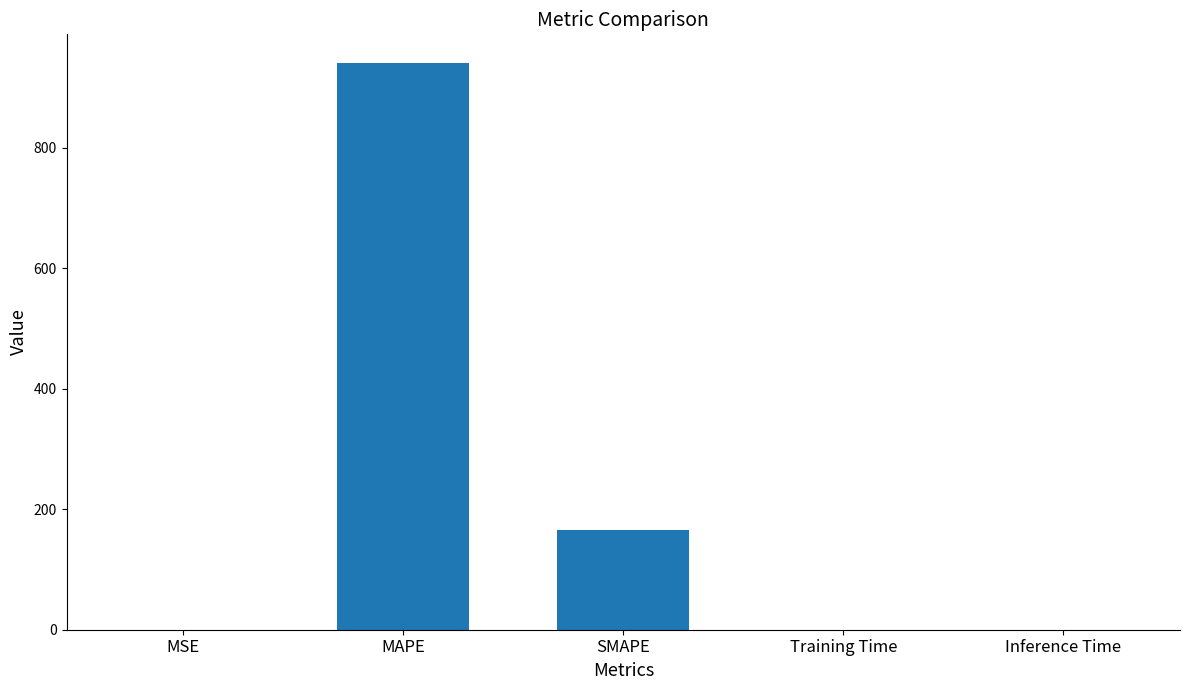

What is the sum of all values?

1106.3